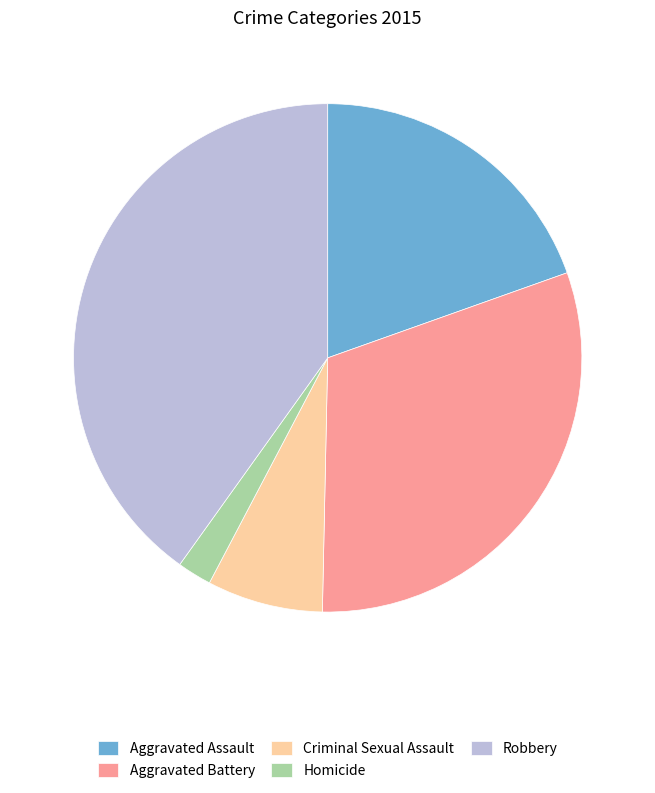

Which category has the smallest portion of the pie?

Homicide